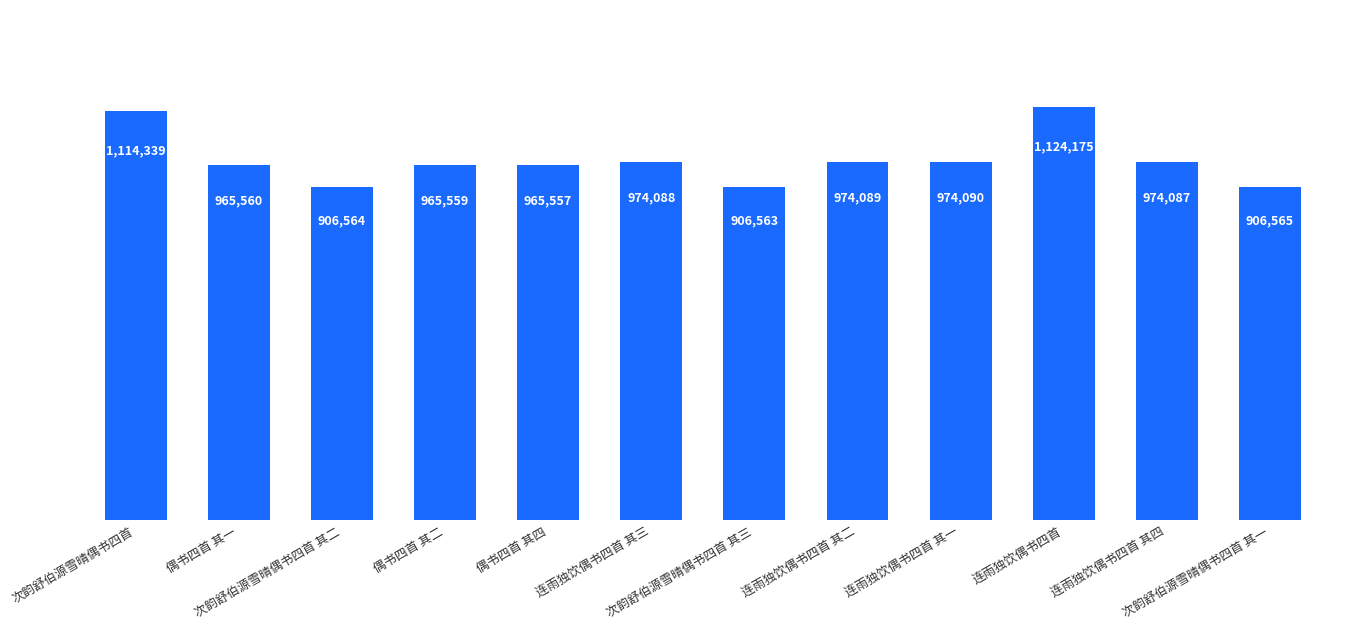

Which category has the lowest value across all series?

次韵舒伯源雪晴偶书四首 其三